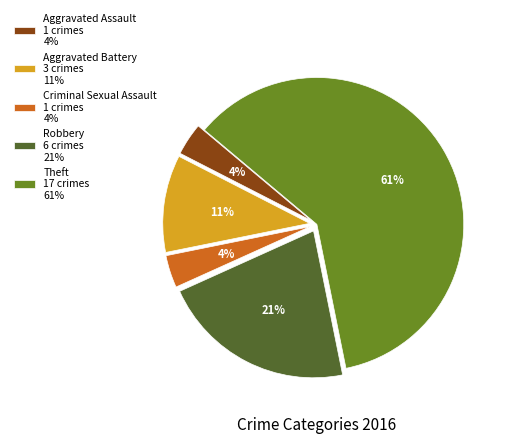

To the nearest percent, what portion does Aggravated Battery 3 crimes 11% represent?

11%